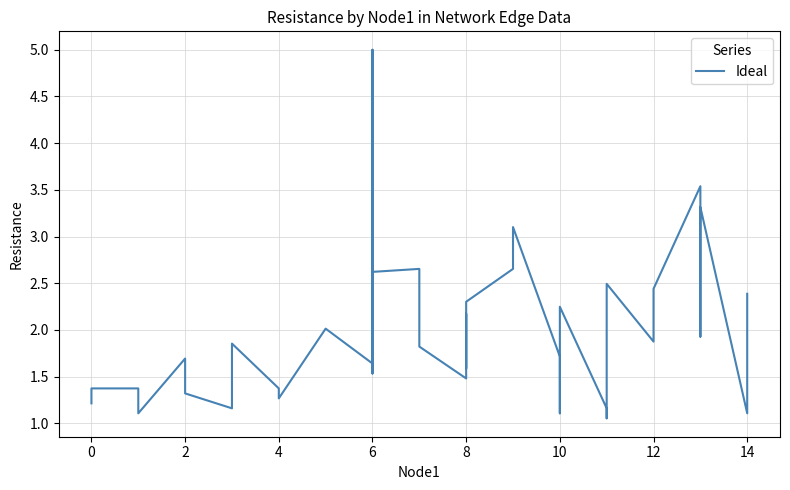

What is the difference between the second highest and minimum values?

2.5